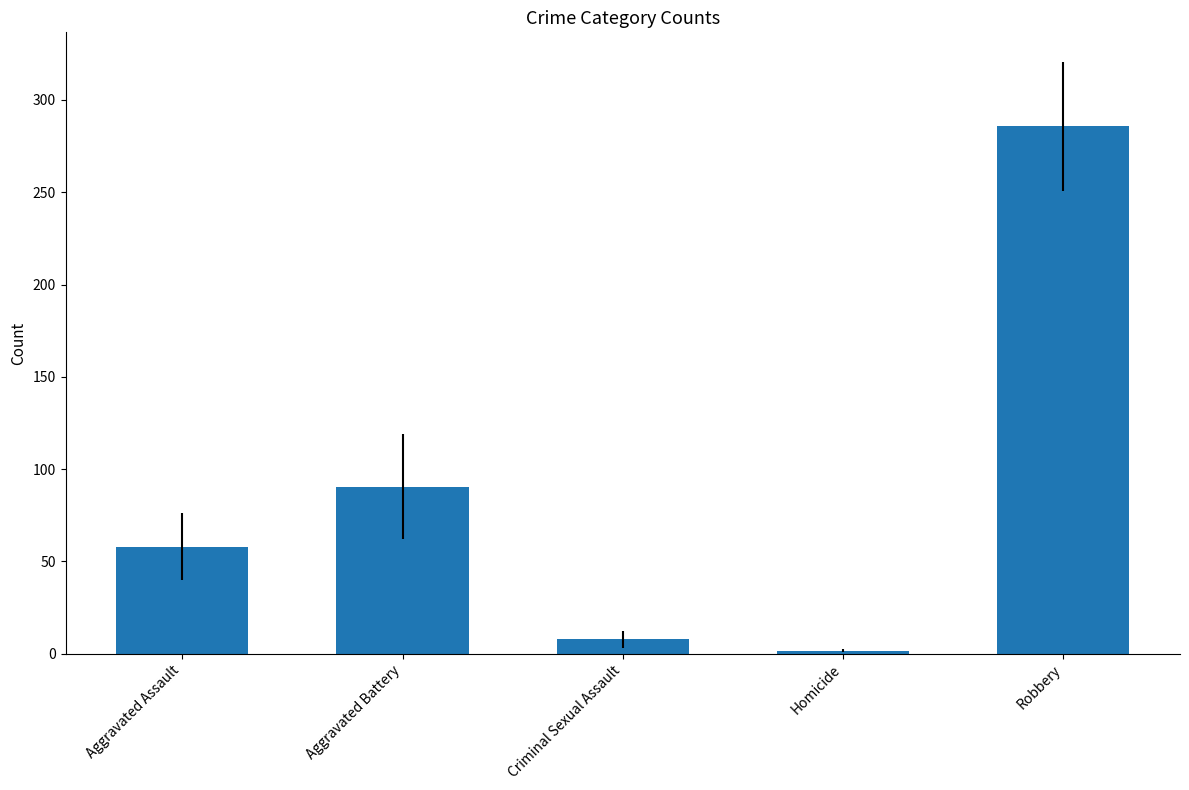

Reading left to right, list all the values displayed in this chart.

57.9	90.5	7.9	1.6	285.6